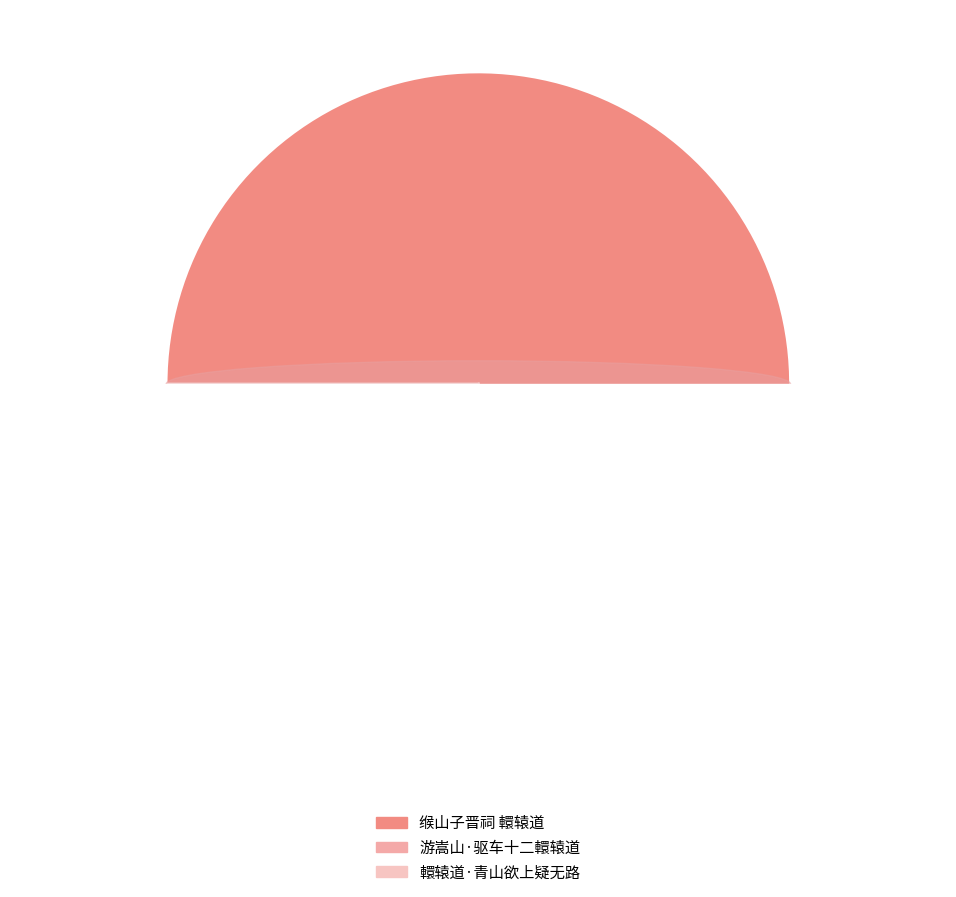

Which category has the biggest portion of the pie?

缑山子晋祠 轘辕道